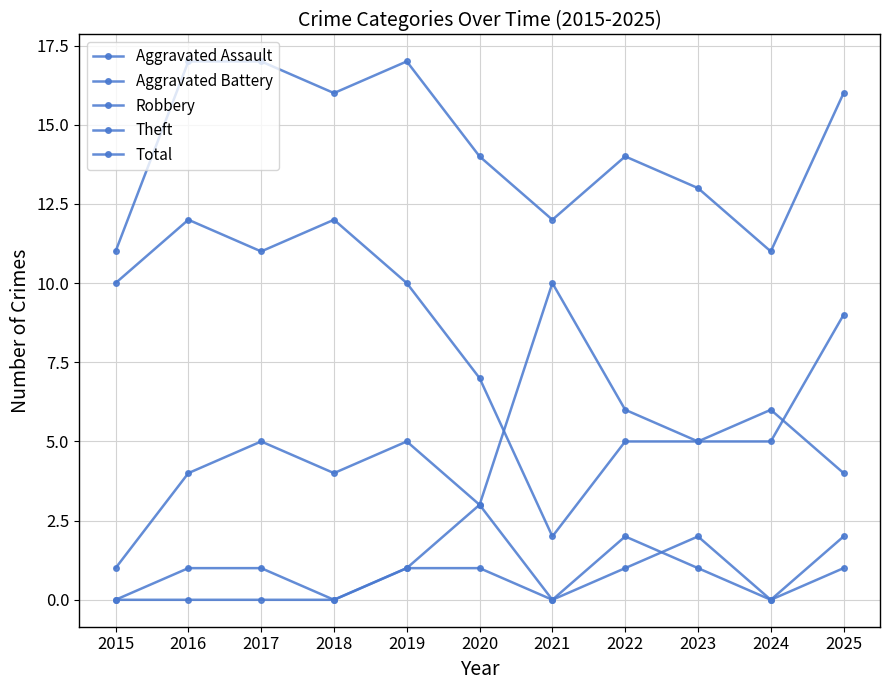

How many data points does each series have?

11